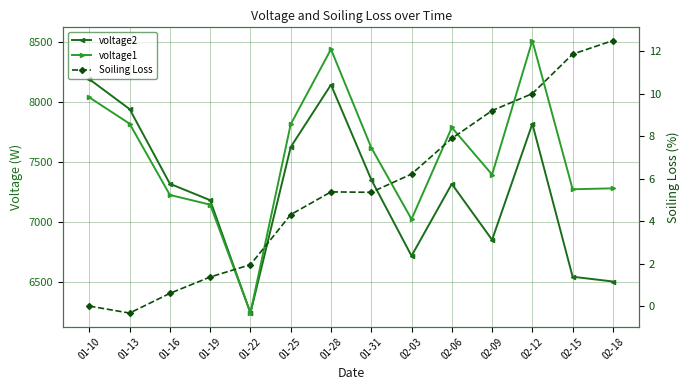

What is the total value across all series at 02-09?

14259.9